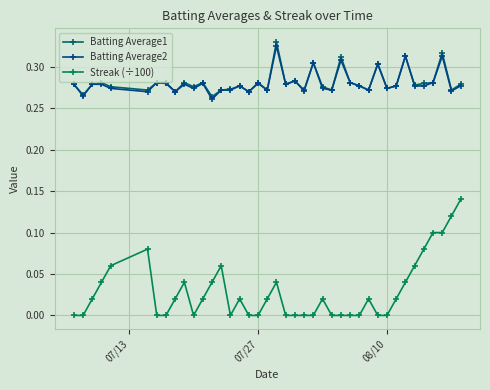

How many distinct data groups are displayed?

3